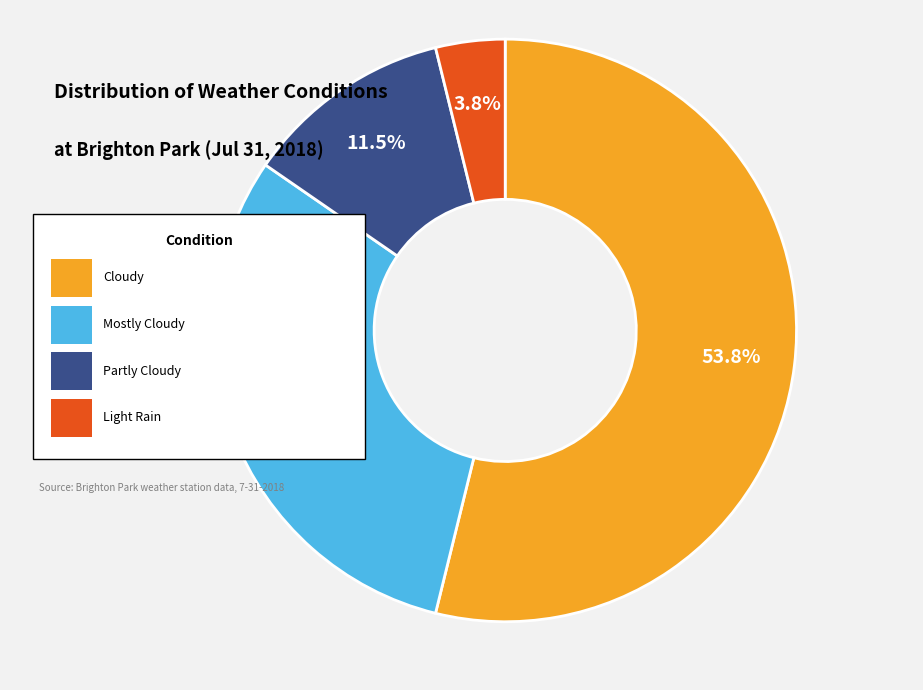

Does Cloudy represent more than half of the total?

No